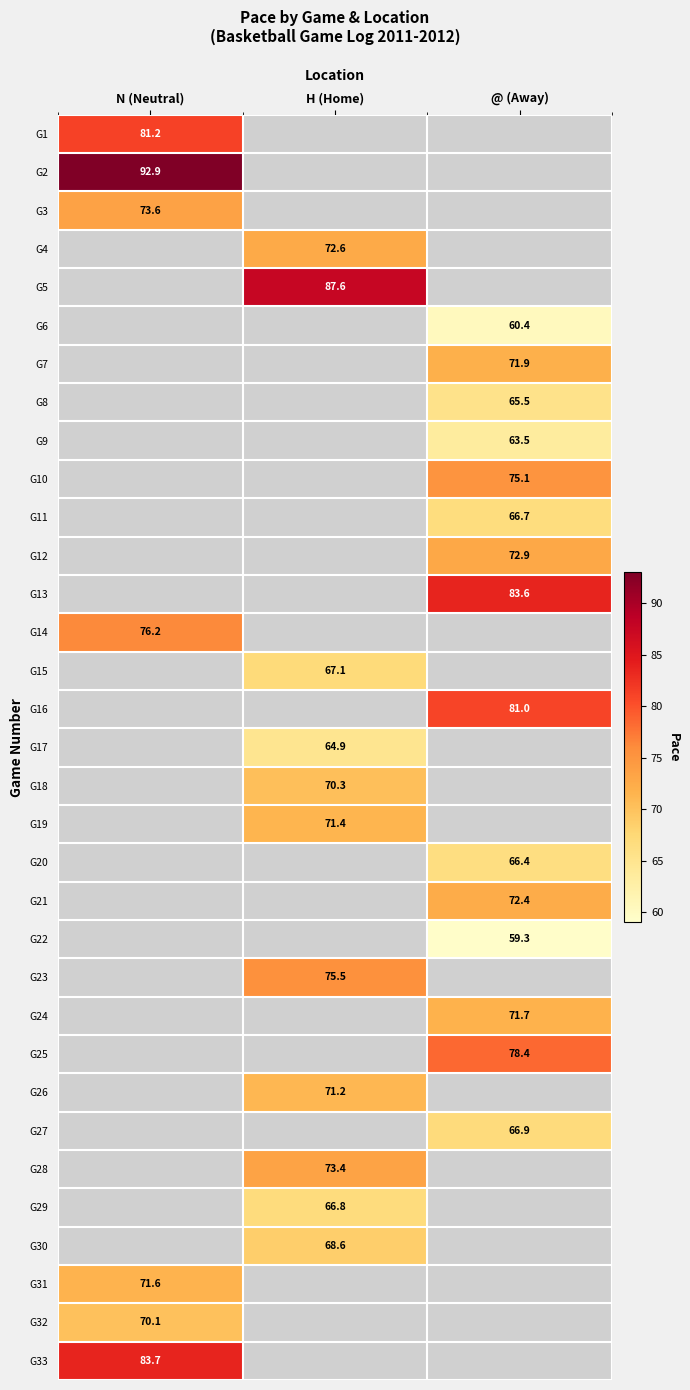

True or false: G21 has a value of 122.7 at @ (Away).

False